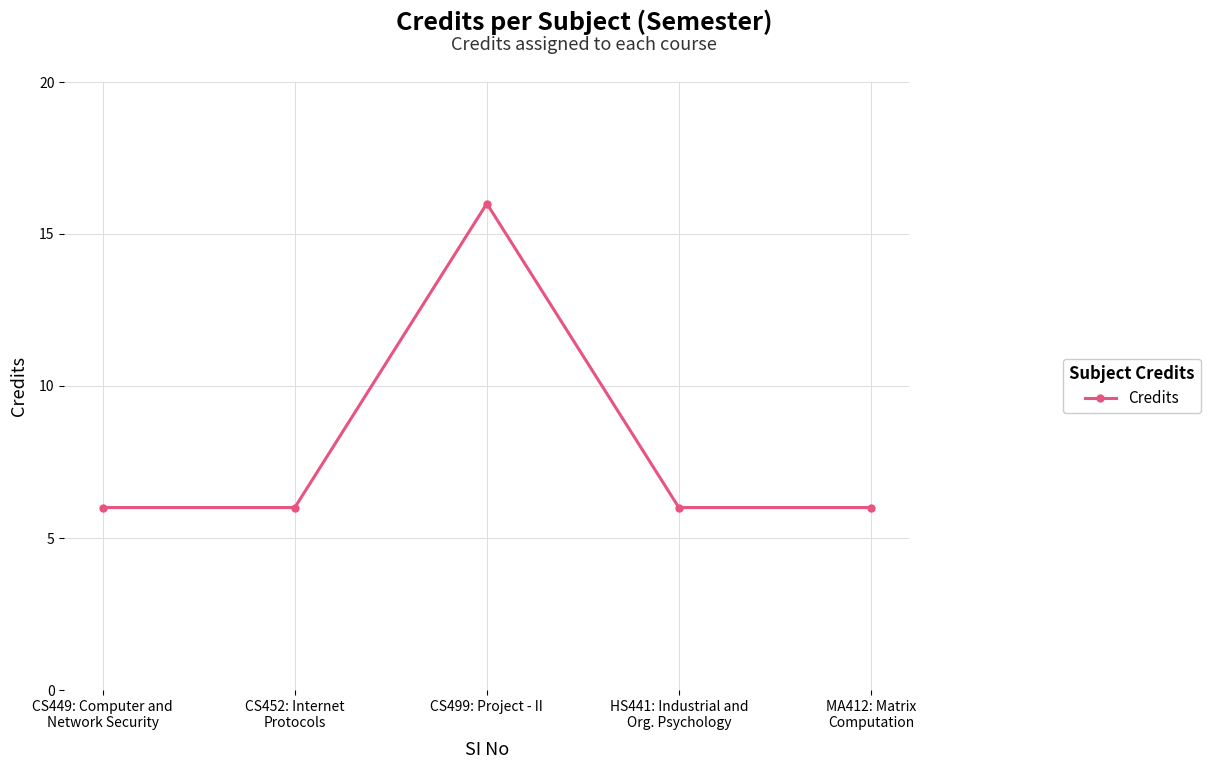

Reading right to left, extract all data points from this chart.

MA412: Matrix
Computation=6	HS441: Industrial and
Org. Psychology=6	CS499: Project - II=16	CS452: Internet
Protocols=6	CS449: Computer and
Network Security=6